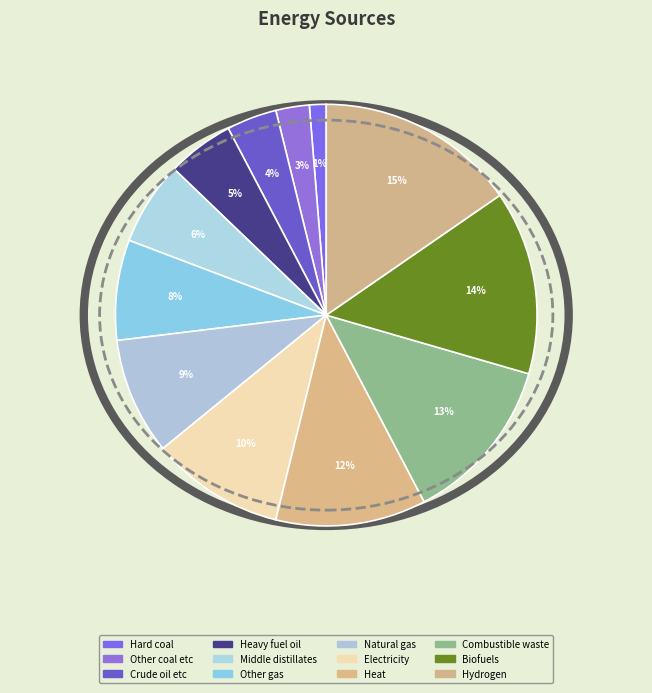

Which category has the smallest portion of the pie?

Hard coal